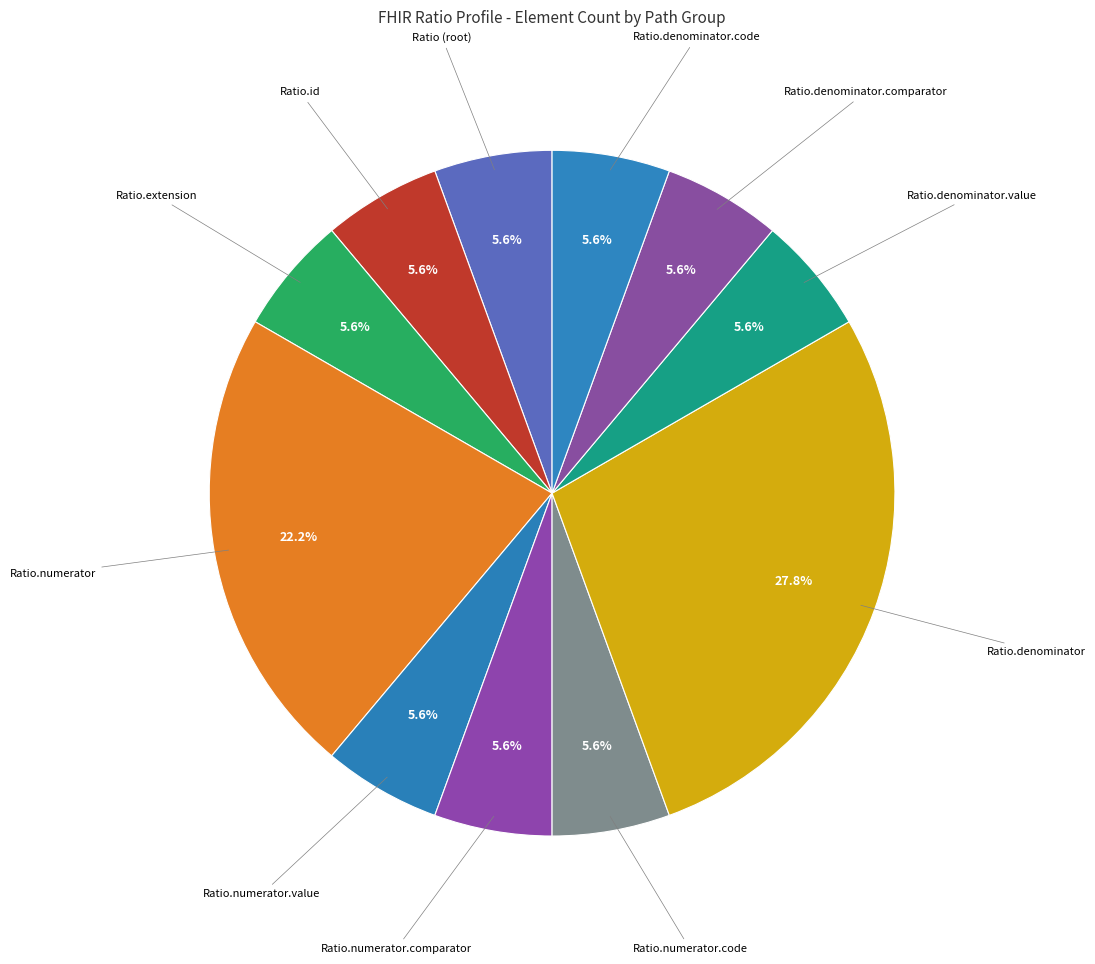

Which slice is the largest?

Ratio.denominator